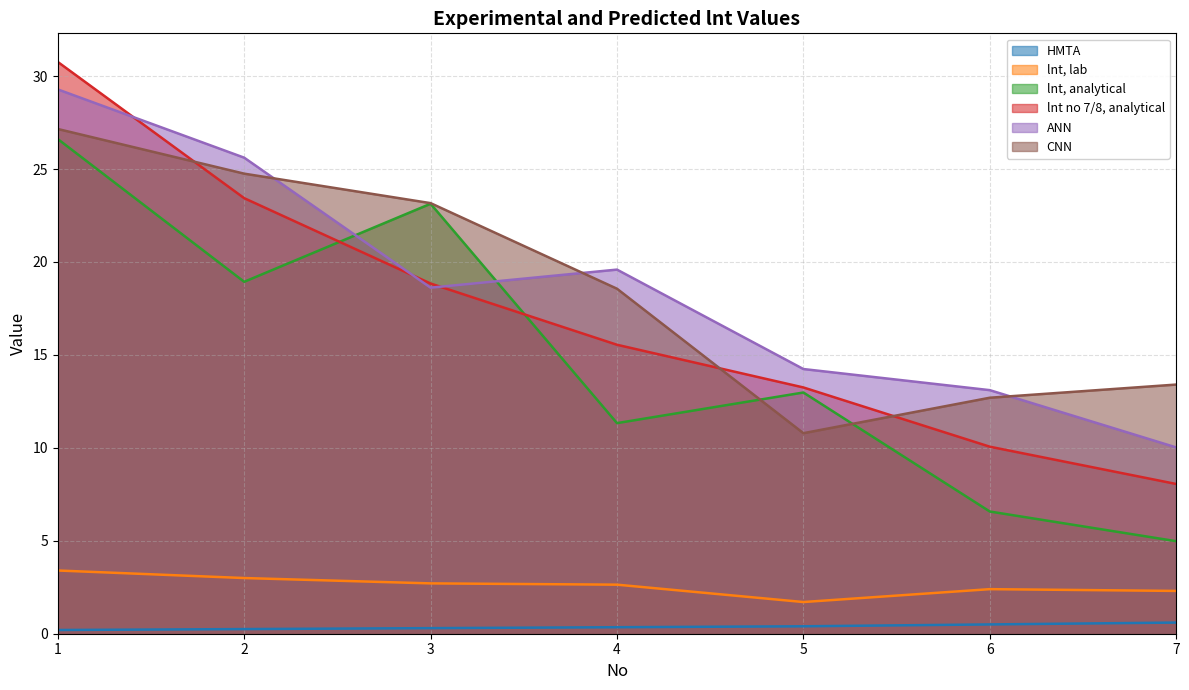

At which category does the chart reach its minimum across all series?

1